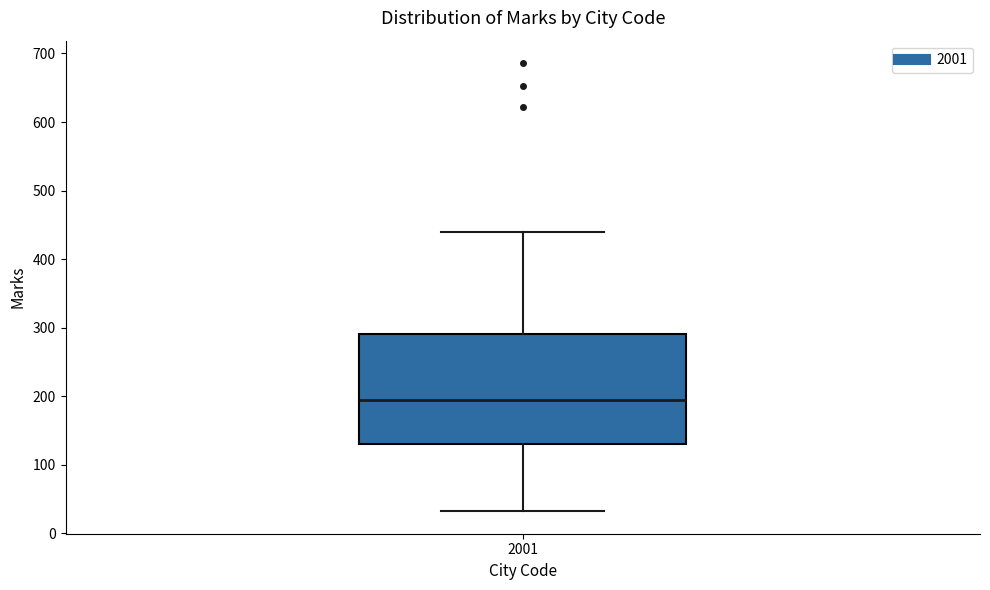

Read this box plot against the y-axis: the position of the median line, the range covered by the box, and the ends of both whiskers. The values are not printed on the chart, so give them approximately, as read against the axis.

median 190, box 130 to 290, whiskers 30 to 440